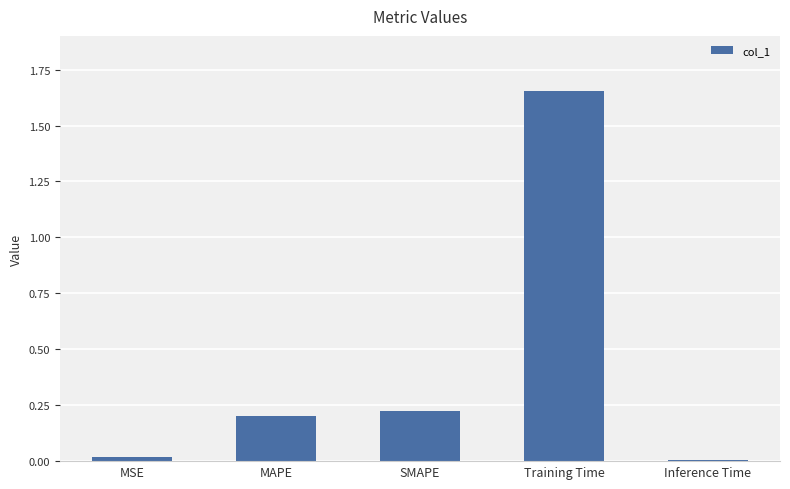

What is the difference between the maximum and minimum values?

1.6